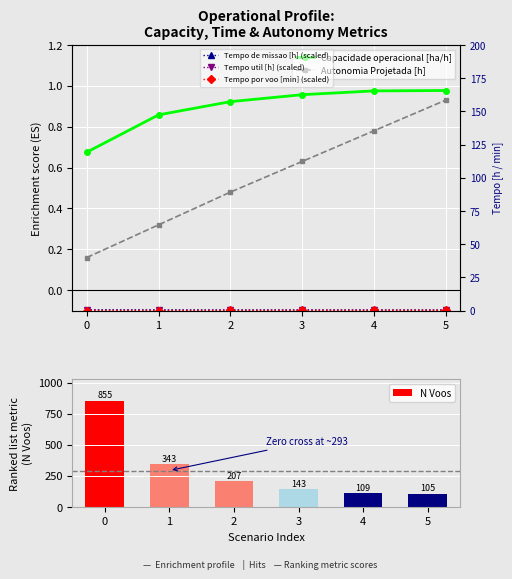

What is the sum of all N Voos values?

1762